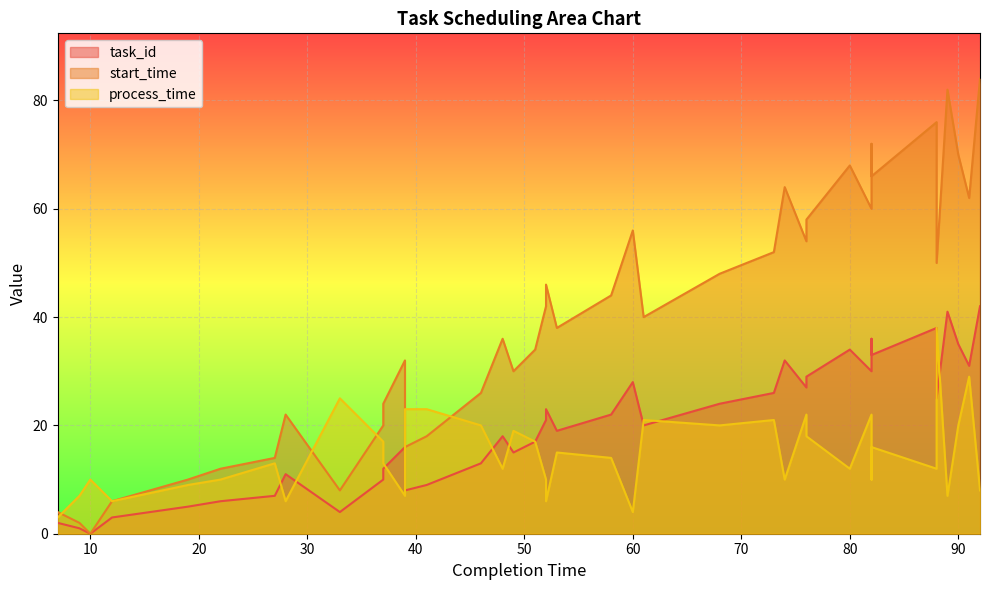

What is the difference between the task_id values at 73 and 76?

1